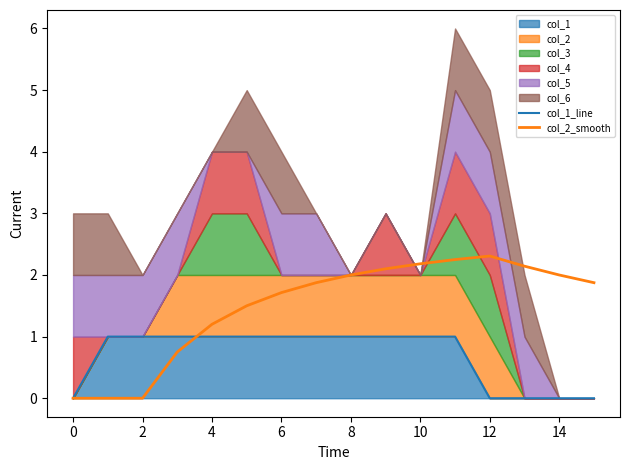

How many lines are shown in the chart?

2